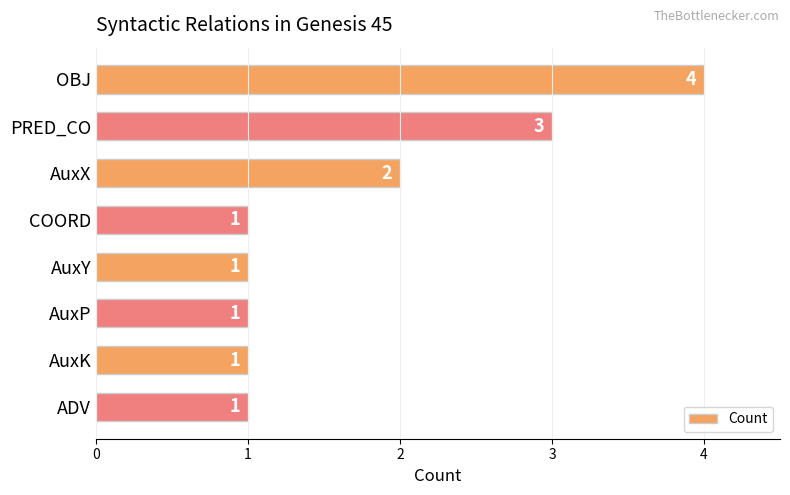

True or false: the data shows 1 at AuxY.

True